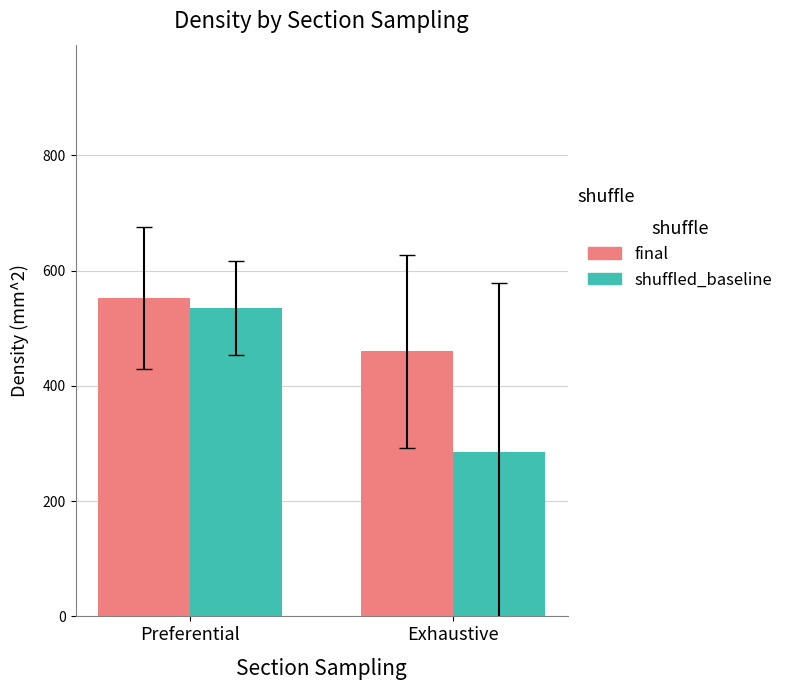

What is the approximate value of final at Preferential?

552.7